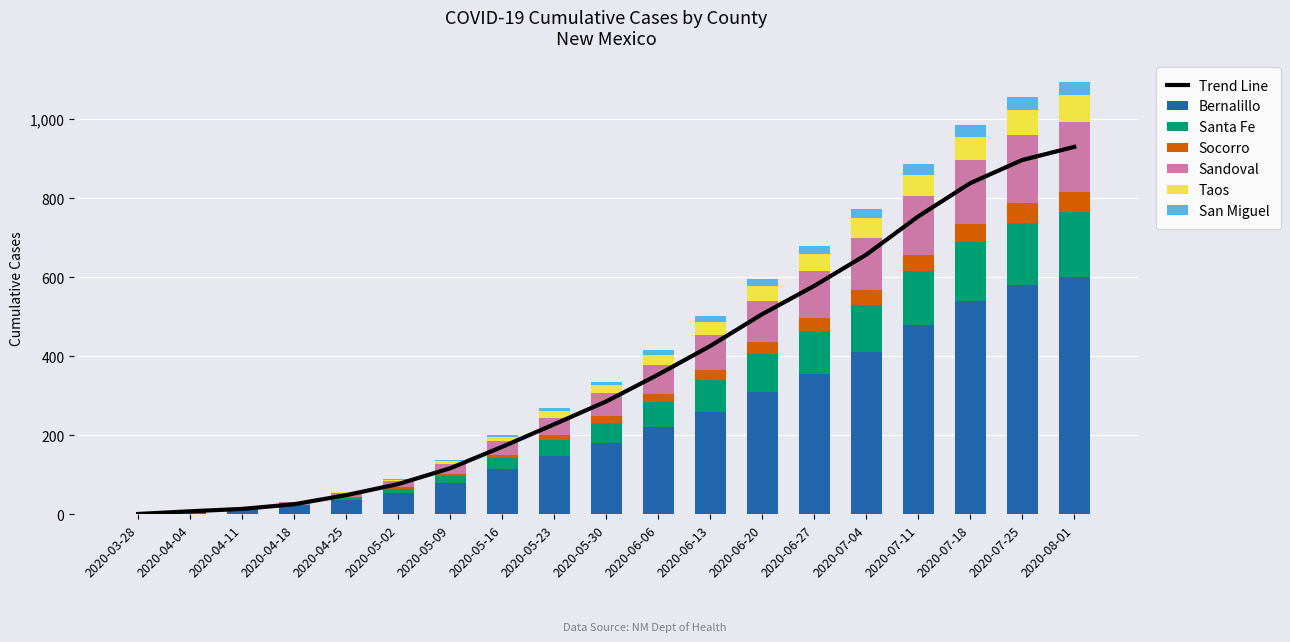

What is the label of the 4th bar from the right?

2020-07-11